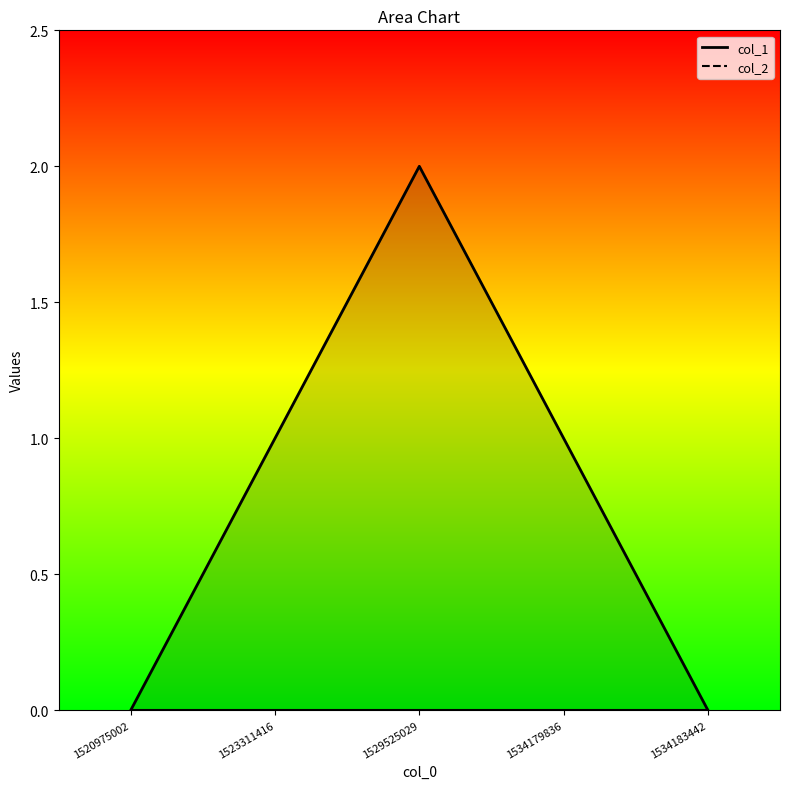

List the labels in order of value, smallest first.

1520975002, 1534183442, 1523311416, 1534179836, 1529525029